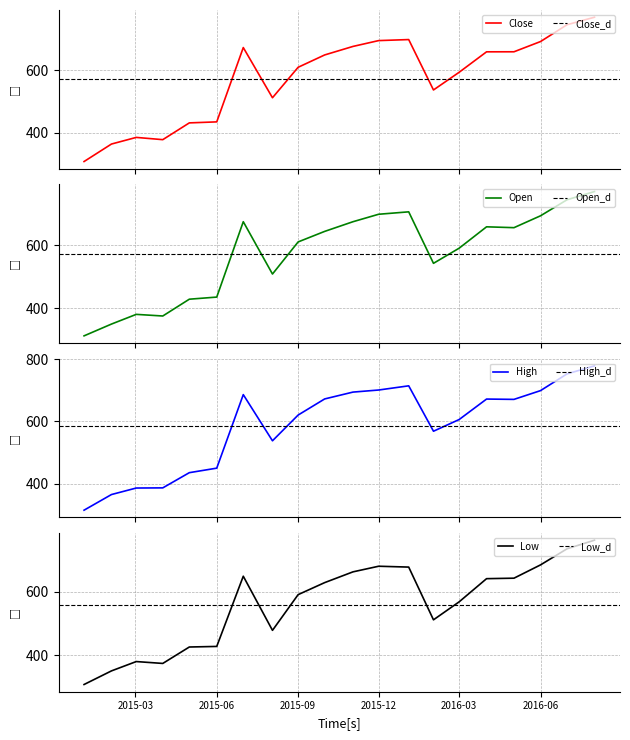

What is the minimum value for Open?

312.6